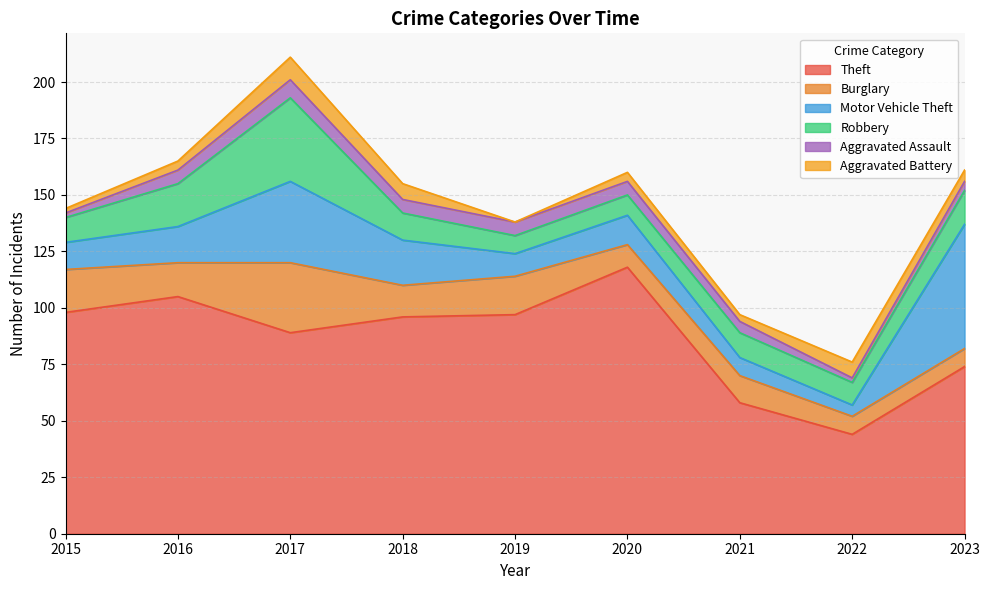

The Robbery series shows 18 at 2015. True or false?

False